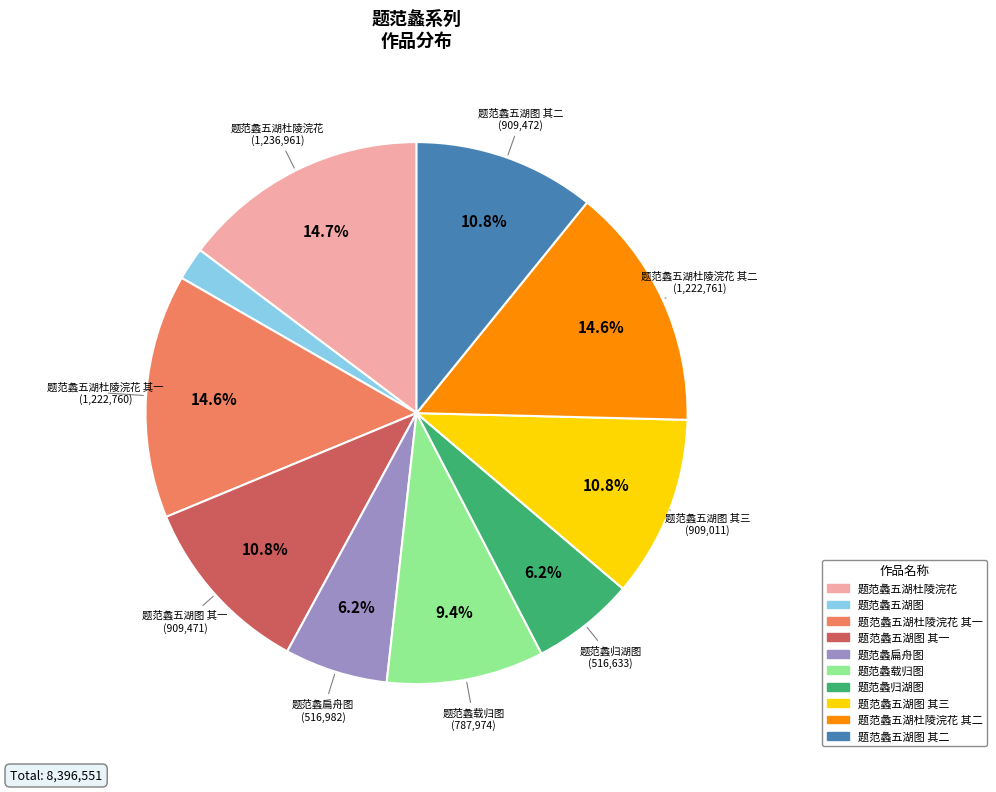

Does any single category account for the majority?

No